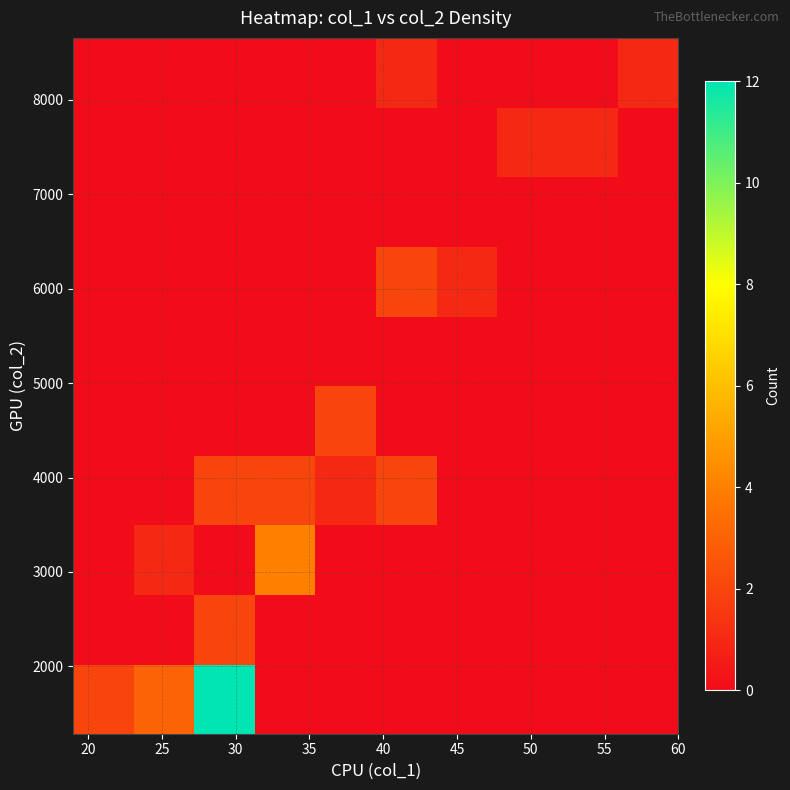

How many data points does each series have?

10